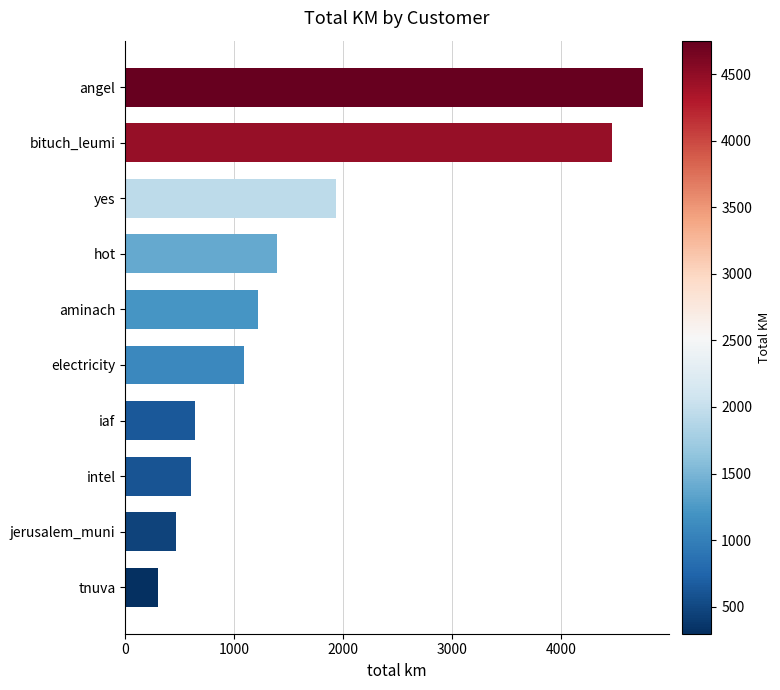

Where is the data nearest to the value 2524?

yes